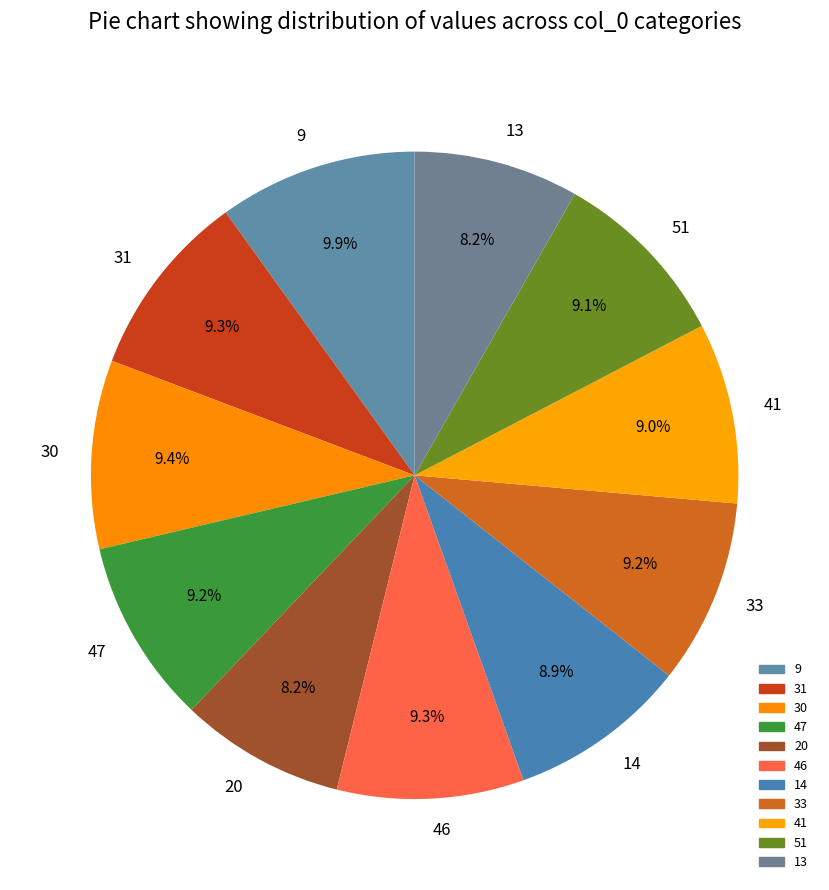

Is it true that 51 is 4% of the pie?

False